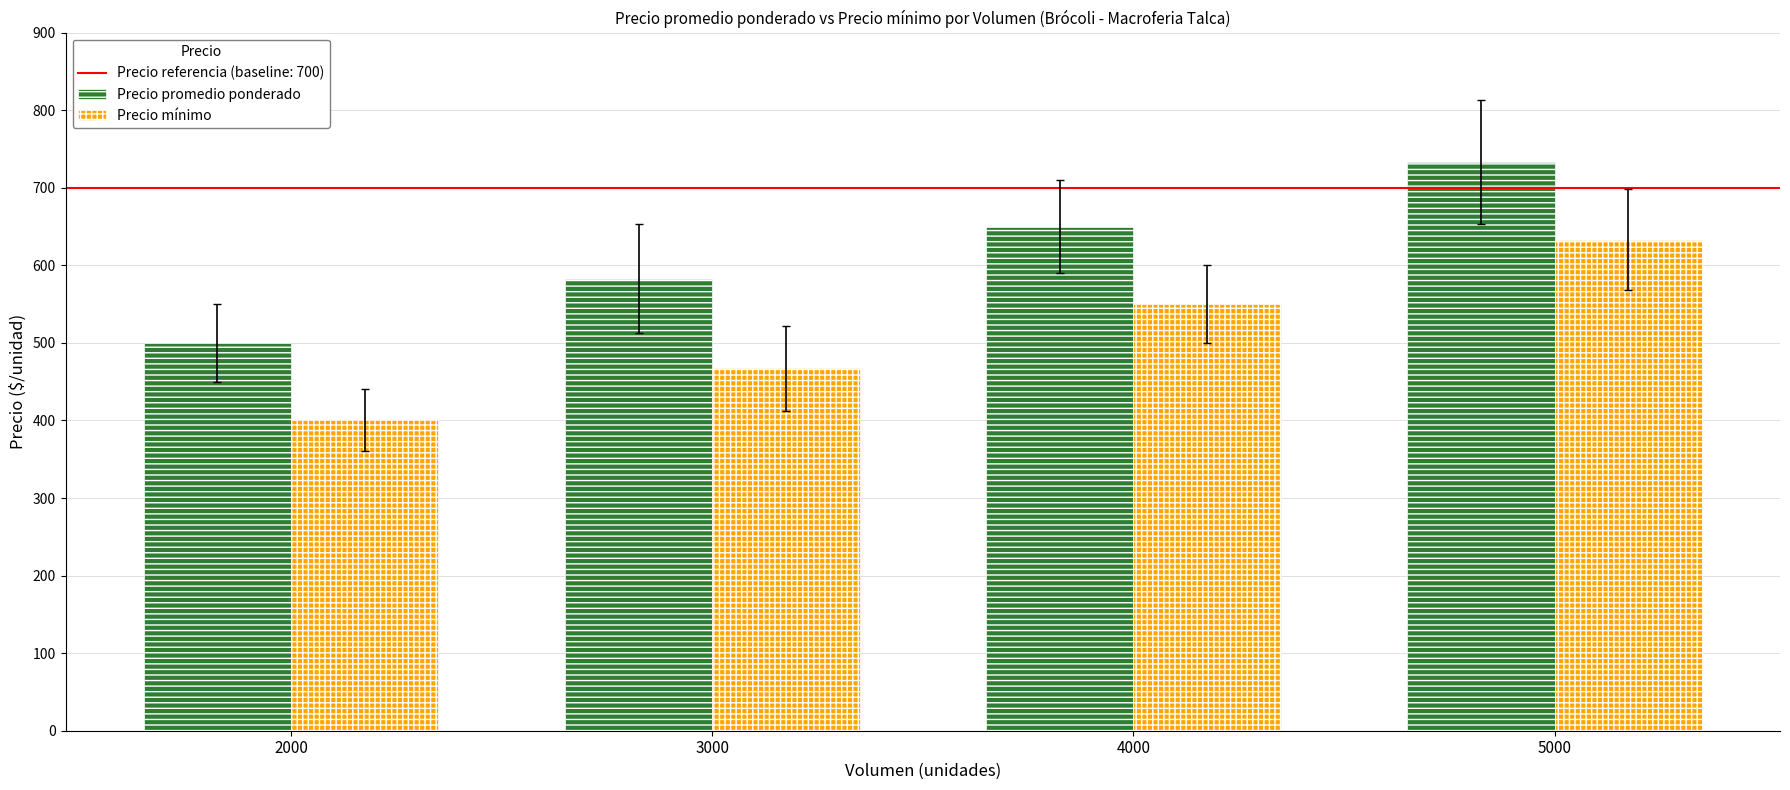

What is the spread (max minus min) of values at 5000?

100